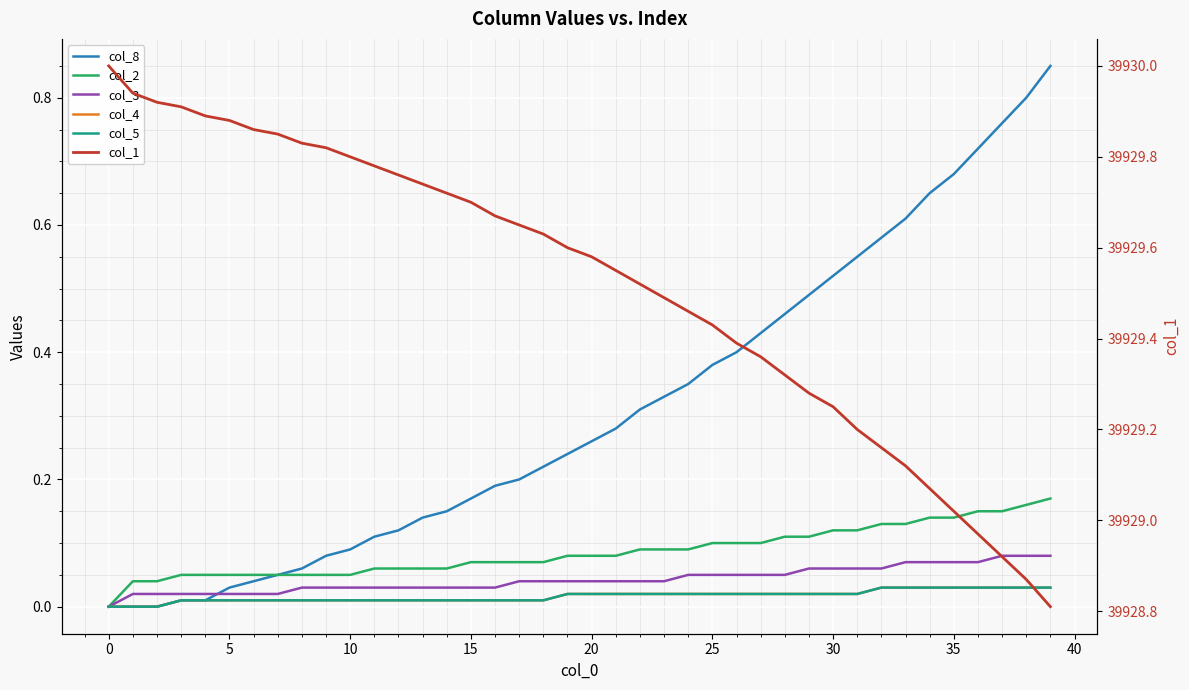

What is the difference between the col_2 values at 13 and 28?

0.1